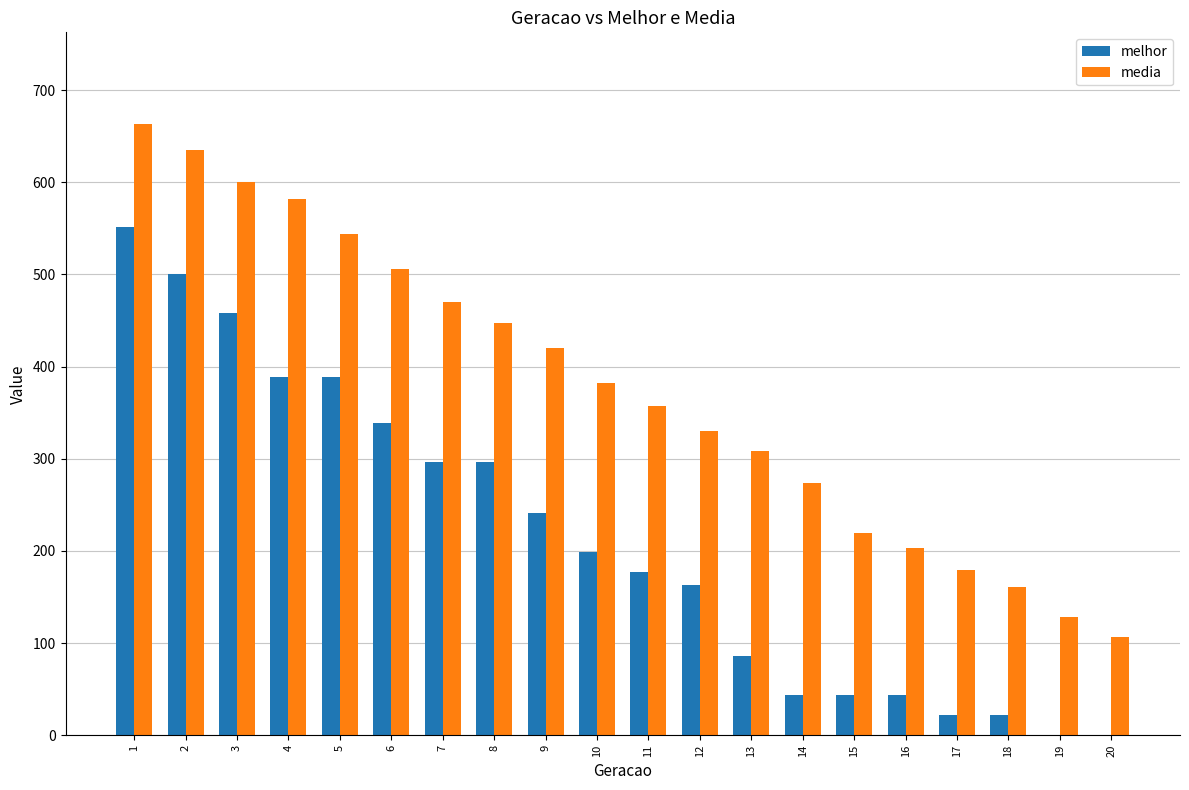

What is the sum of the media values at 15 and 8?

666.9